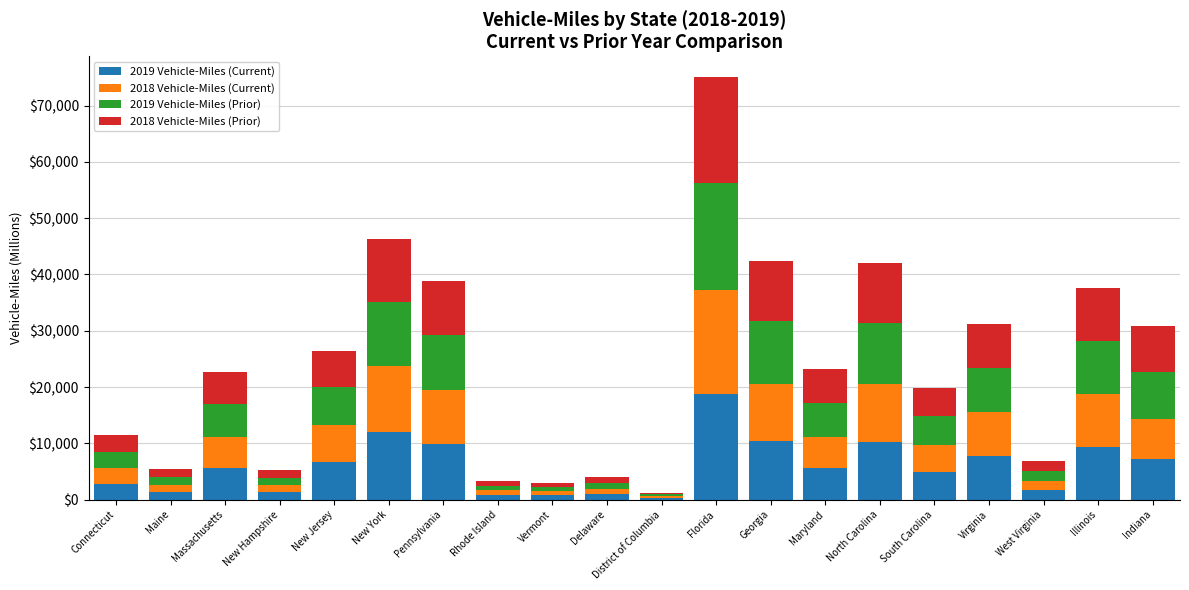

How many distinct data groups are displayed?

4